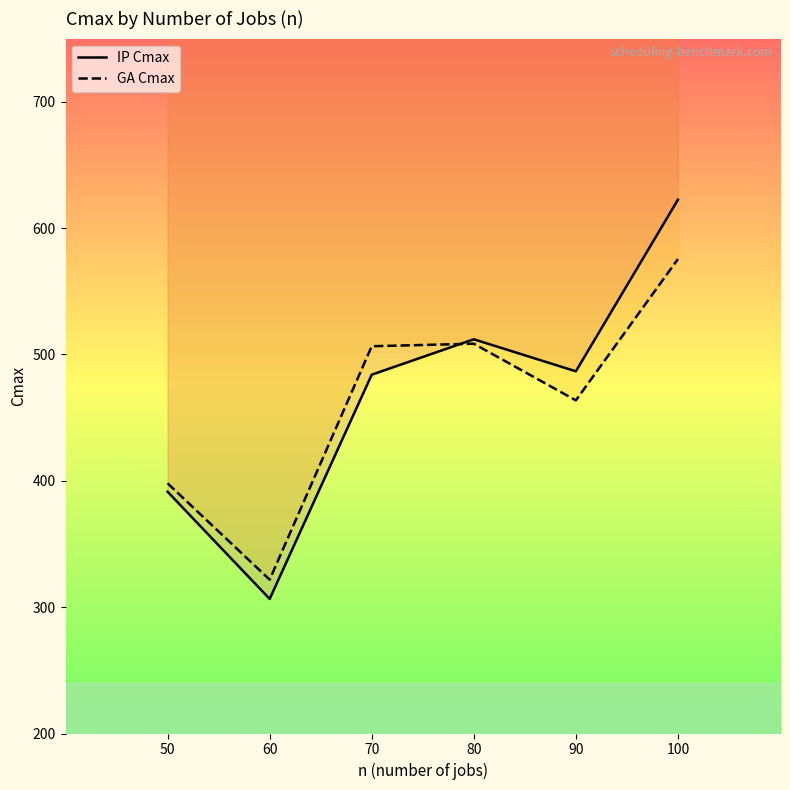

What is the approximate value of GA Cmax at 60?

321.8